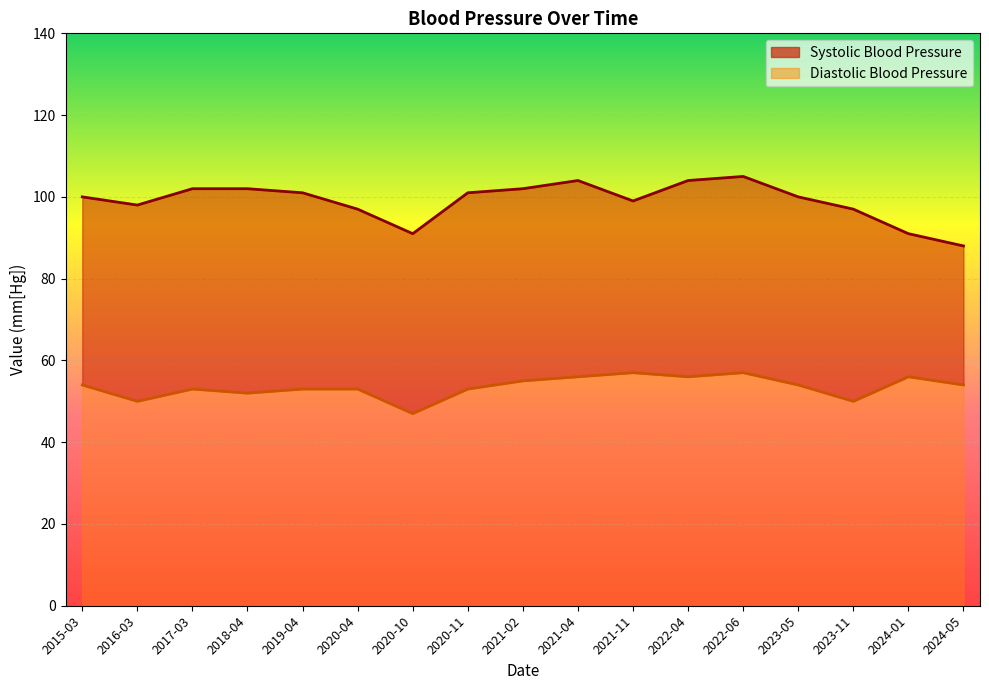

How many interior local peaks does the Diastolic Blood Pressure series have?

4